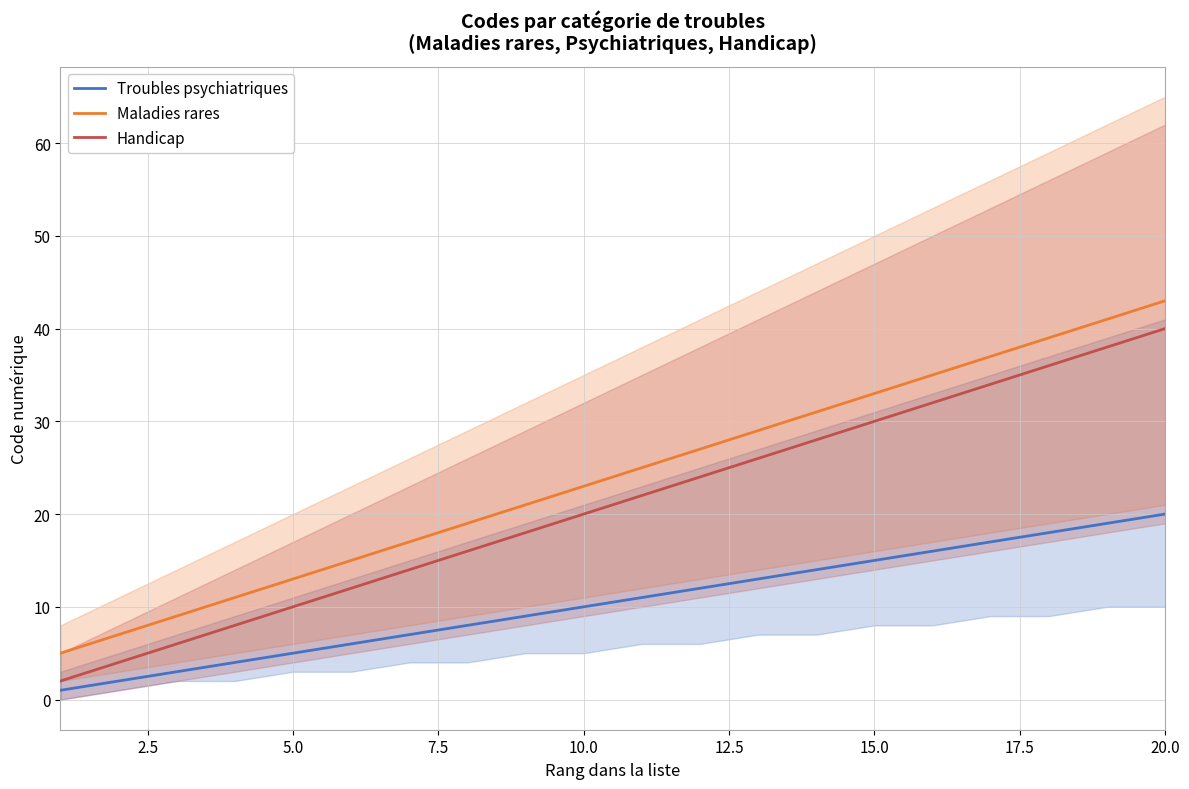

The value of Maladies rares at 10.0 is 23. True or false?

True